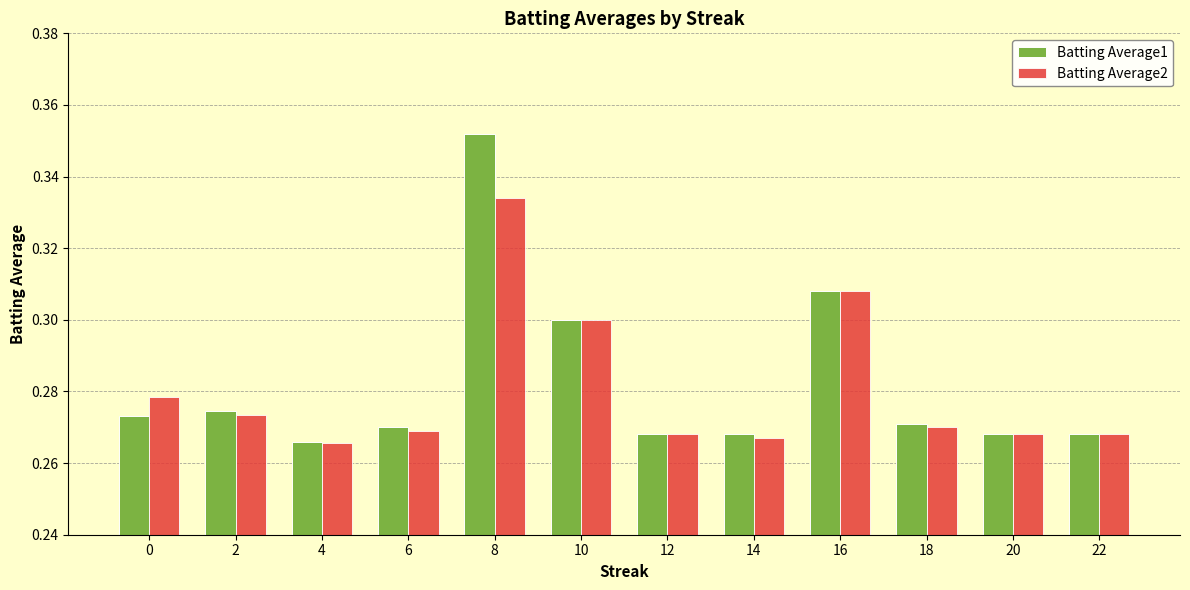

Is the value of Batting Average2 at 4 greater than the value of Batting Average1 at 20?

No